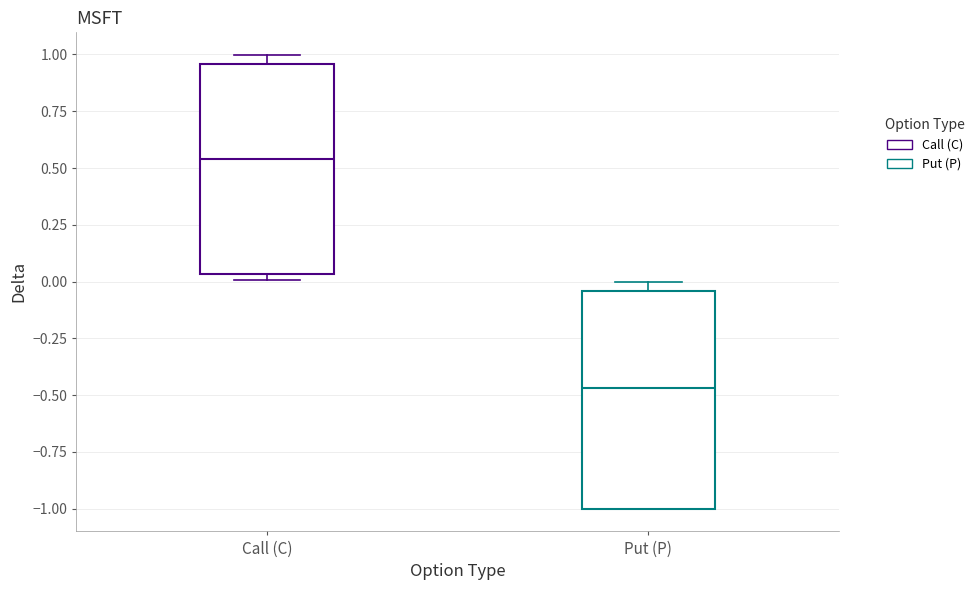

Which box has the highest median line?

Call (C)